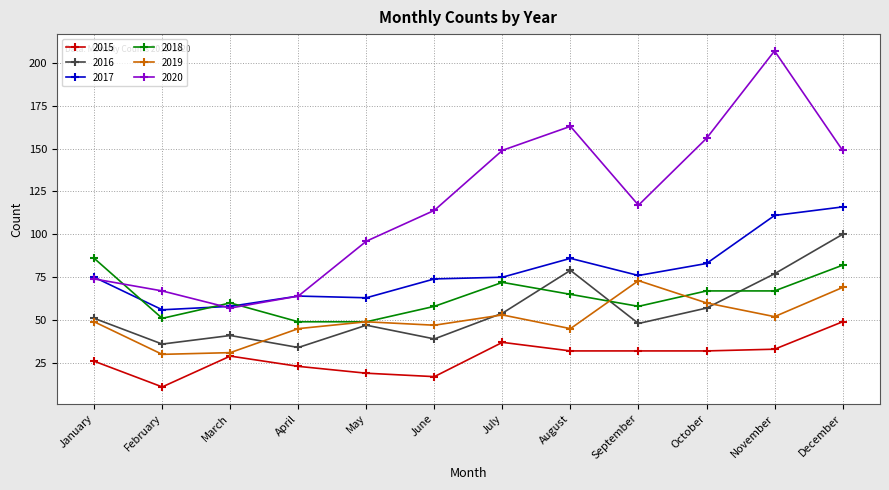

How many lines are shown in the chart?

6